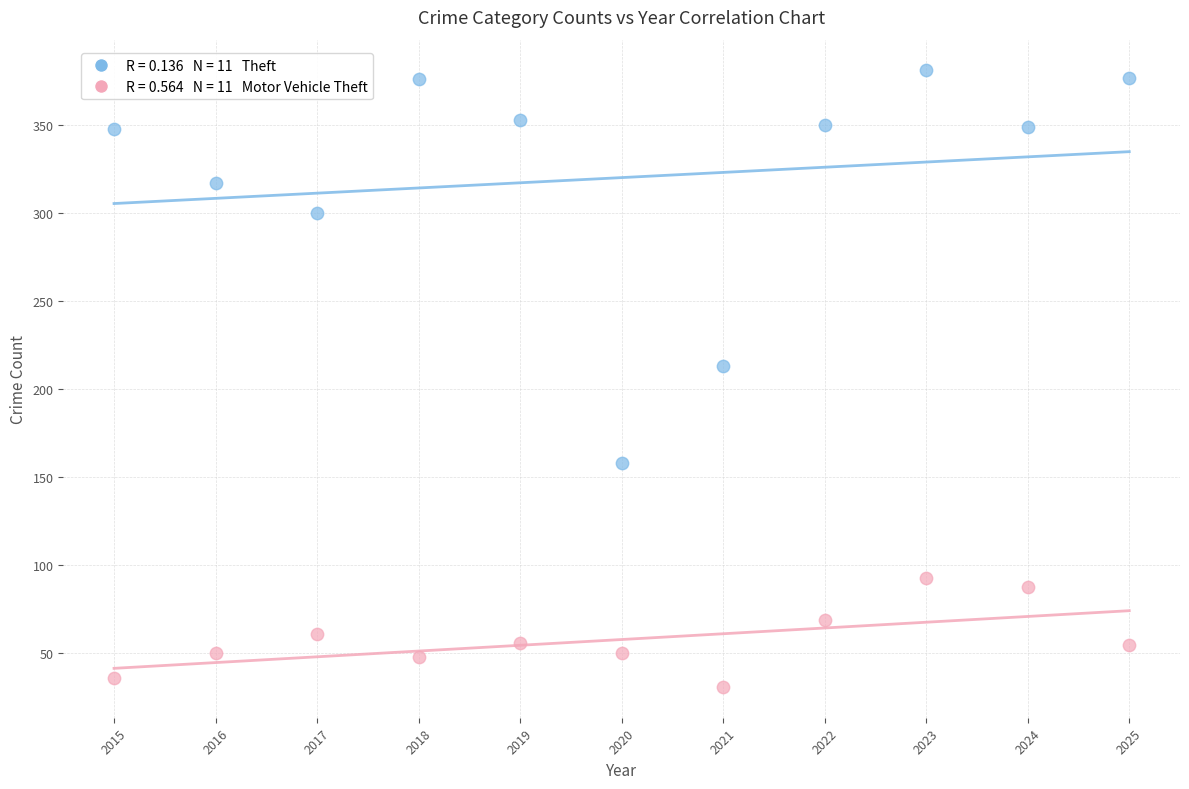

Across all data points, what is the range of Y values (max minus min)?

350